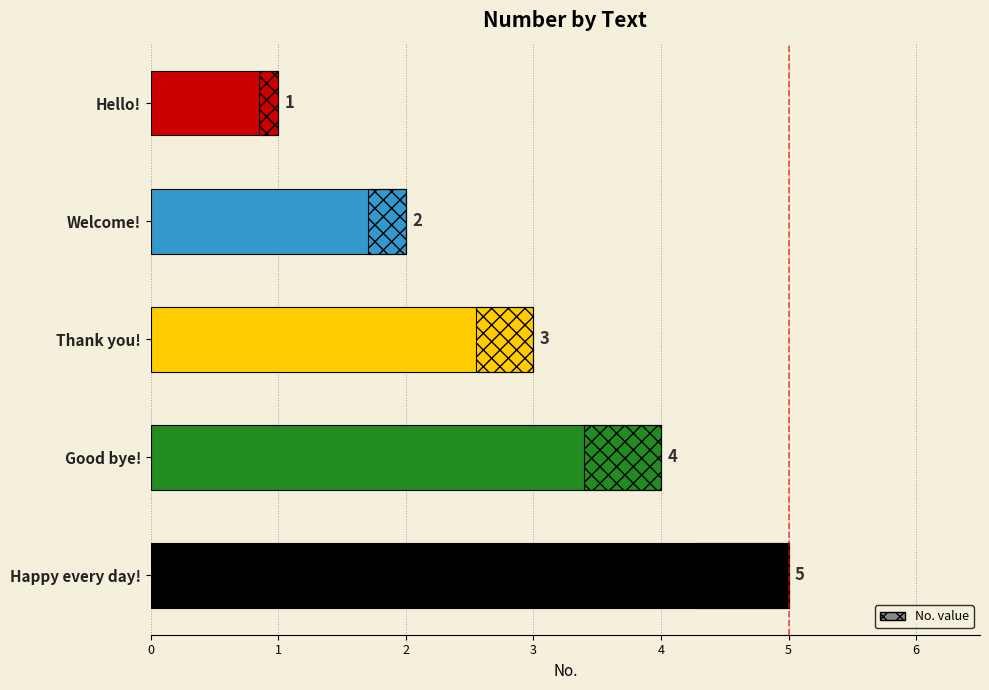

What is the change in value from Thank you! to Happy every day!?

+2